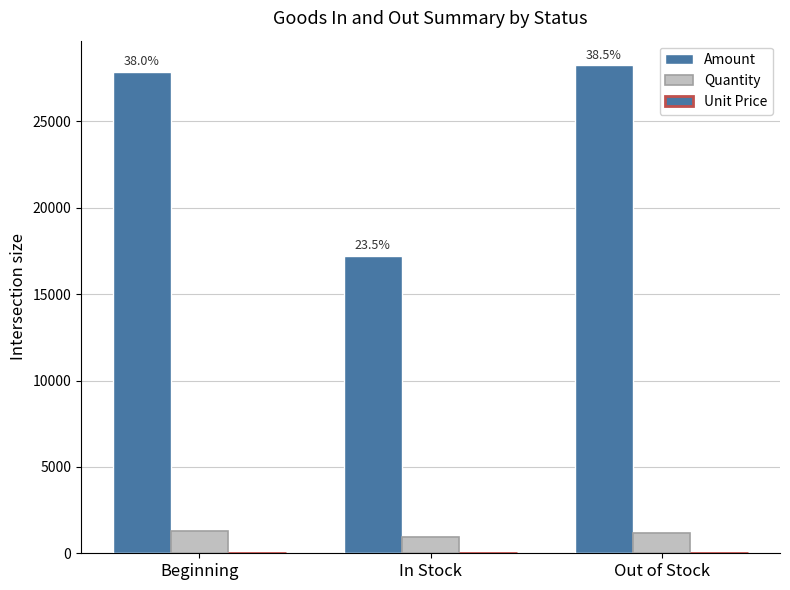

Are the bars grouped side by side (vs. stacked)?

Yes